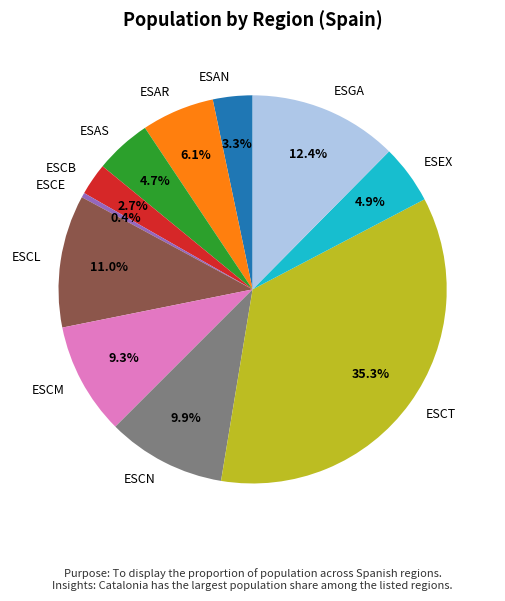

Approximately how many times larger is the value at ESAN compared to ESCT?

0.1